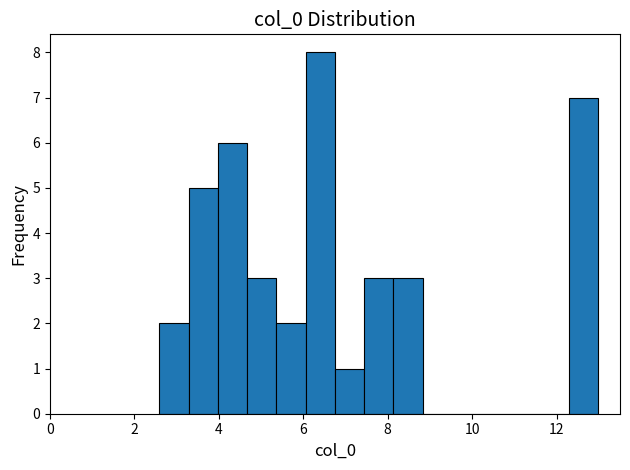

Around what value on the x-axis is the tallest bar? Give the approximate position of its centre, as read against the axis.

6.4